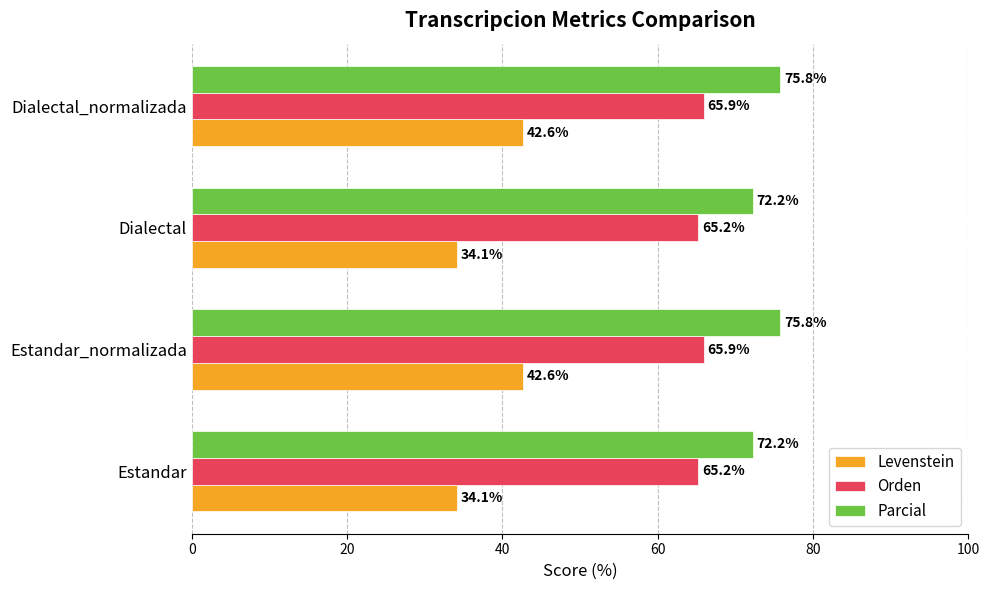

True or false: Orden has a value of 37.2 at Estandar.

False